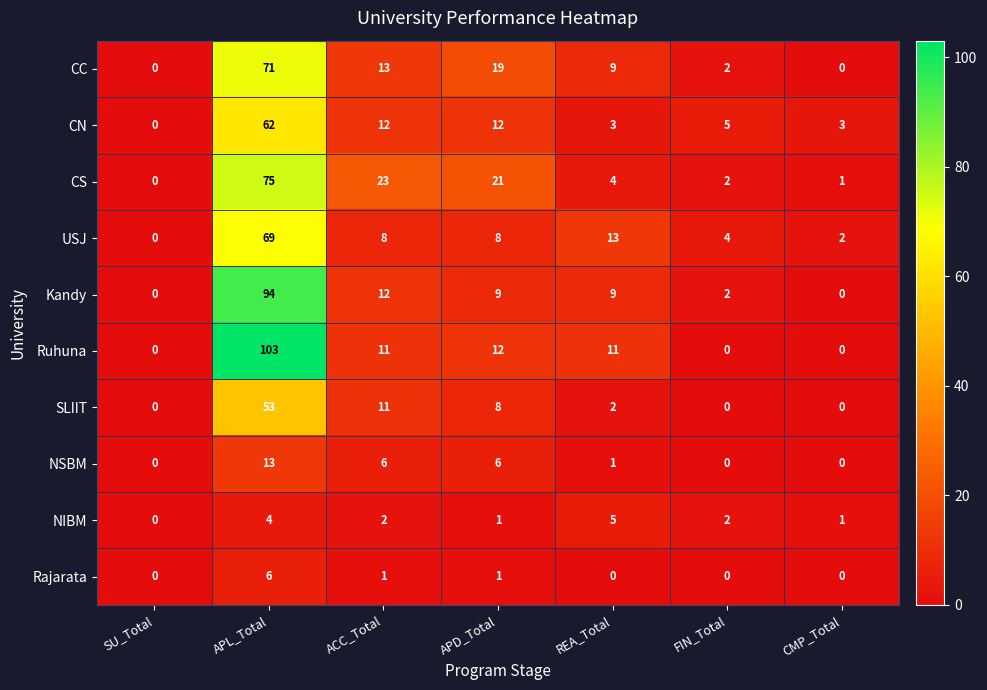

How many data points does each series have?

7